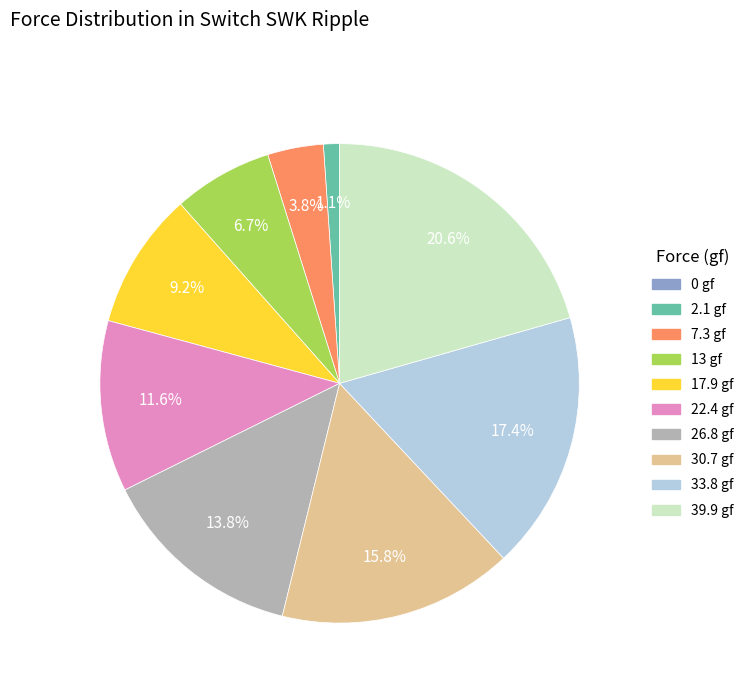

Approximately how many times larger is the value at 13 gf compared to 17.9 gf?

0.7